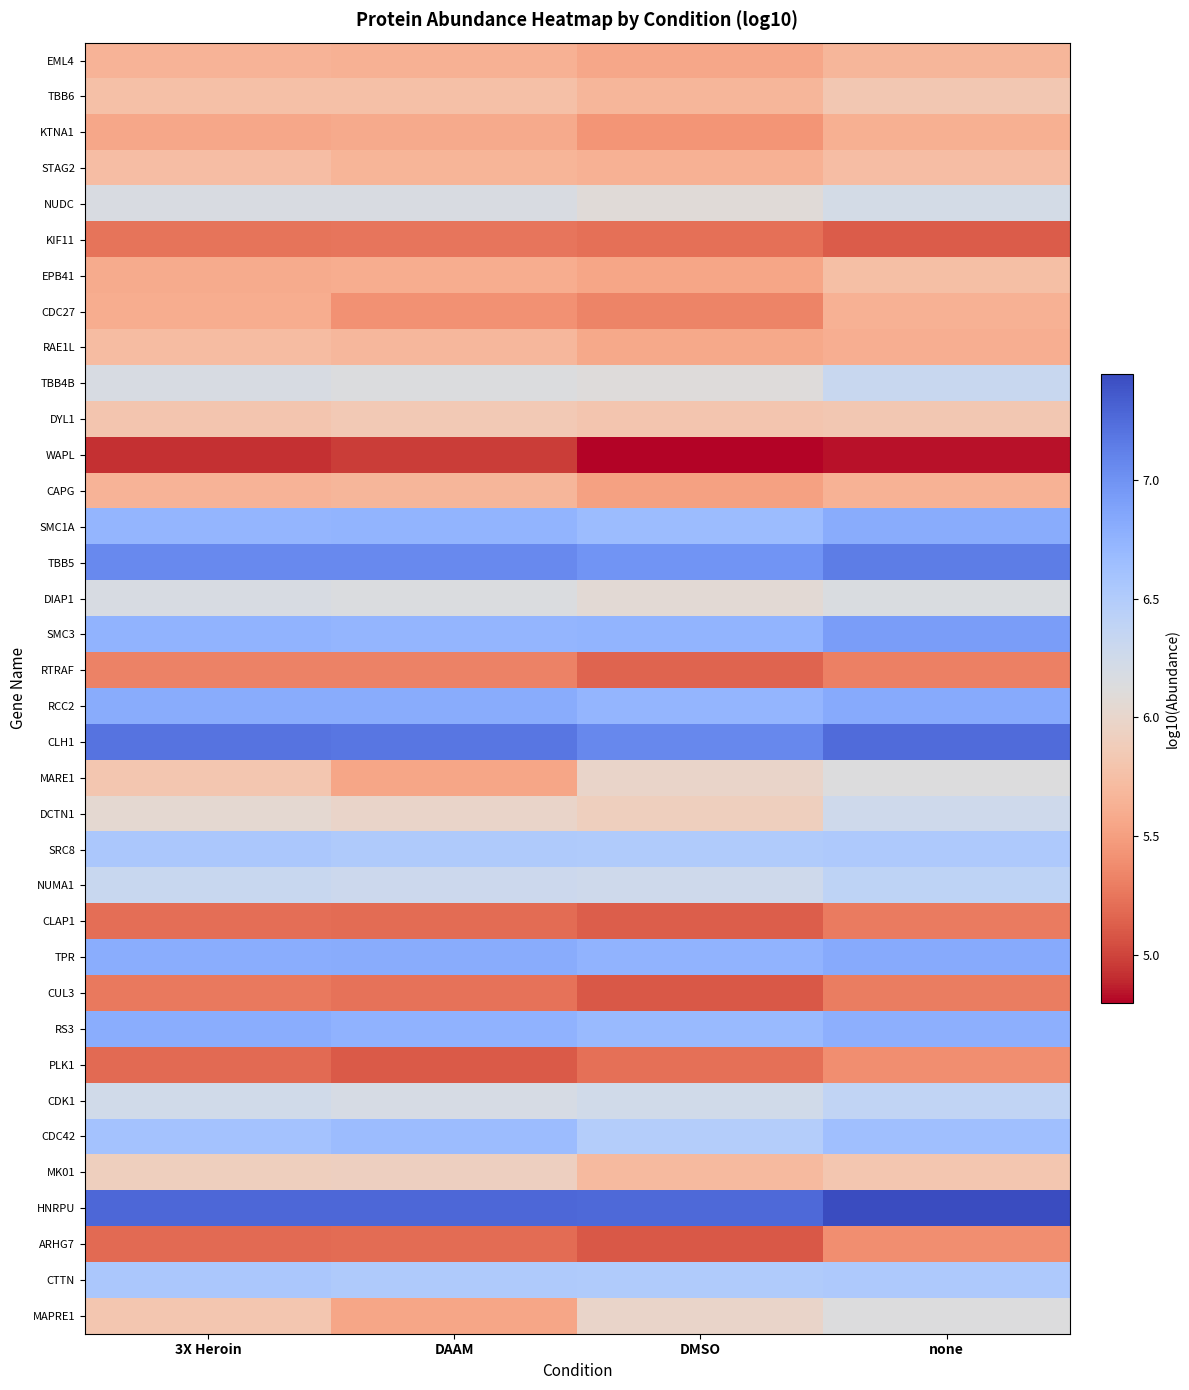

Reading left to right, what are all the values shown in this chart?

EML4: 3X Heroin=5.6	DAAM=5.6	DMSO=5.6	none=5.7
TBB6: 3X Heroin=5.8	DAAM=5.8	DMSO=5.7	none=5.8
KTNA1: 3X Heroin=5.6	DAAM=5.6	DMSO=5.4	none=5.6
STAG2: 3X Heroin=5.7	DAAM=5.7	DMSO=5.6	none=5.7
NUDC: 3X Heroin=6.2	DAAM=6.2	DMSO=6.1	none=6.2
KIF11: 3X Heroin=5.2	DAAM=5.2	DMSO=5.2	none=5.1
EPB41: 3X Heroin=5.6	DAAM=5.6	DMSO=5.5	none=5.7
CDC27: 3X Heroin=5.6	DAAM=5.4	DMSO=5.3	none=5.6
RAE1L: 3X Heroin=5.7	DAAM=5.7	DMSO=5.6	none=5.6
TBB4B: 3X Heroin=6.2	DAAM=6.1	DMSO=6.1	none=6.3
DYL1: 3X Heroin=5.8	DAAM=5.8	DMSO=5.8	none=5.8
WAPL: 3X Heroin=4.9	DAAM=5.0	DMSO=4.8	none=4.8
CAPG: 3X Heroin=5.7	DAAM=5.7	DMSO=5.5	none=5.6
SMC1A: 3X Heroin=6.7	DAAM=6.7	DMSO=6.7	none=6.8
TBB5: 3X Heroin=7.1	DAAM=7.1	DMSO=7.0	none=7.1
DIAP1: 3X Heroin=6.2	DAAM=6.1	DMSO=6.1	none=6.2
SMC3: 3X Heroin=6.7	DAAM=6.7	DMSO=6.7	none=6.9
RTRAF: 3X Heroin=5.3	DAAM=5.3	DMSO=5.2	none=5.3
RCC2: 3X Heroin=6.8	DAAM=6.8	DMSO=6.7	none=6.8
CLH1: 3X Heroin=7.2	DAAM=7.2	DMSO=7.1	none=7.3
MARE1: 3X Heroin=5.8	DAAM=5.5	DMSO=6.0	none=6.1
DCTN1: 3X Heroin=6.0	DAAM=6.0	DMSO=5.9	none=6.3
SRC8: 3X Heroin=6.5	DAAM=6.5	DMSO=6.5	none=6.5
NUMA1: 3X Heroin=6.3	DAAM=6.3	DMSO=6.3	none=6.4
CLAP1: 3X Heroin=5.2	DAAM=5.2	DMSO=5.1	none=5.3
TPR: 3X Heroin=6.8	DAAM=6.8	DMSO=6.7	none=6.8
CUL3: 3X Heroin=5.3	DAAM=5.2	DMSO=5.1	none=5.3
RS3: 3X Heroin=6.8	DAAM=6.8	DMSO=6.7	none=6.8
PLK1: 3X Heroin=5.2	DAAM=5.1	DMSO=5.2	none=5.4
CDK1: 3X Heroin=6.2	DAAM=6.2	DMSO=6.2	none=6.4
CDC42: 3X Heroin=6.6	DAAM=6.7	DMSO=6.5	none=6.6
MK01: 3X Heroin=5.9	DAAM=5.9	DMSO=5.7	none=5.8
HNRPU: 3X Heroin=7.3	DAAM=7.3	DMSO=7.3	none=7.4
ARHG7: 3X Heroin=5.2	DAAM=5.2	DMSO=5.1	none=5.4
CTTN: 3X Heroin=6.5	DAAM=6.5	DMSO=6.5	none=6.5
MAPRE1: 3X Heroin=5.8	DAAM=5.5	DMSO=6.0	none=6.1